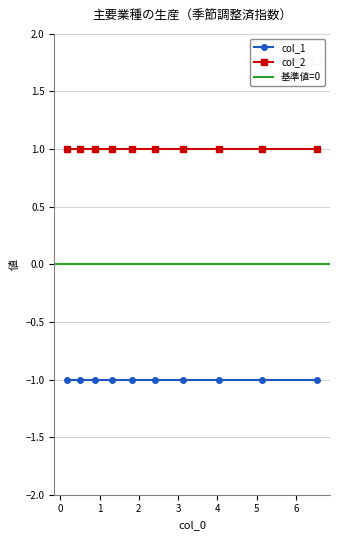

True or false: col_2 and col_1 intersect in this chart.

False